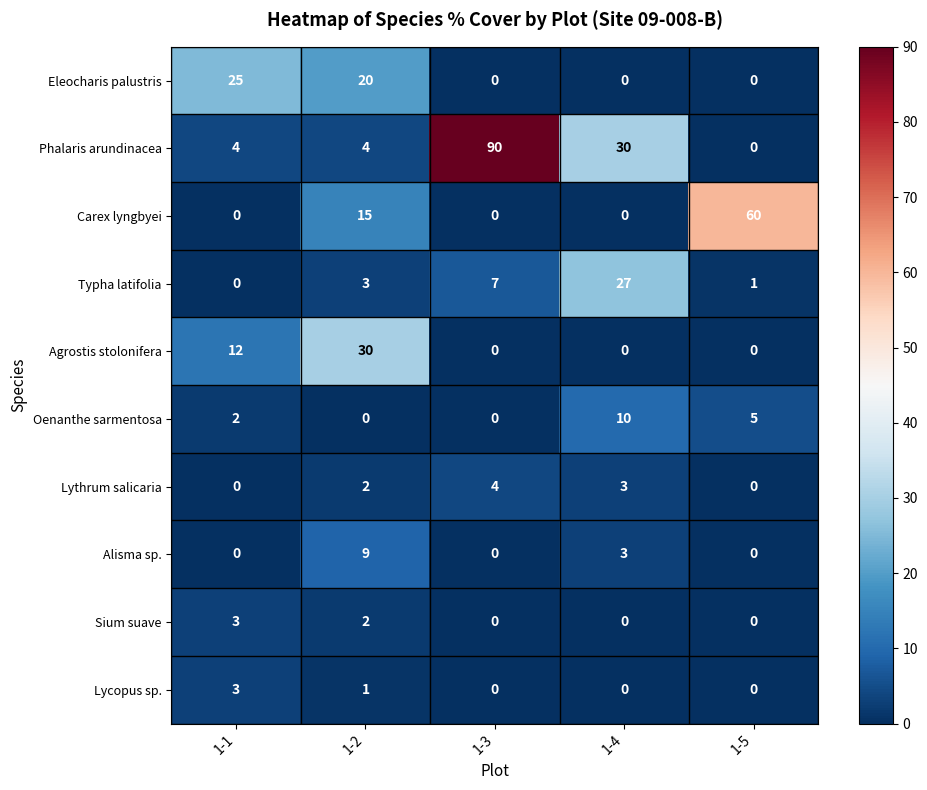

What is the approximate value of Carex lyngbyei at 1-5, to the nearest 5?

60